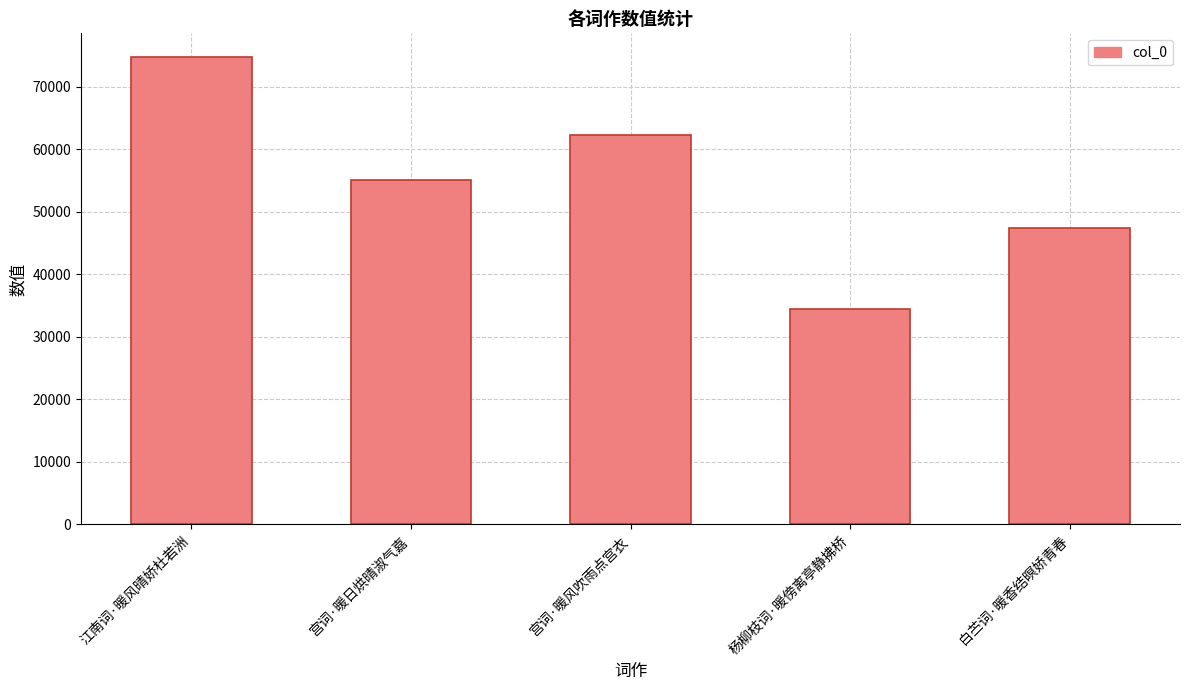

What is the label of the 3rd bar from the left?

宫词·暖风吹雨点宫衣